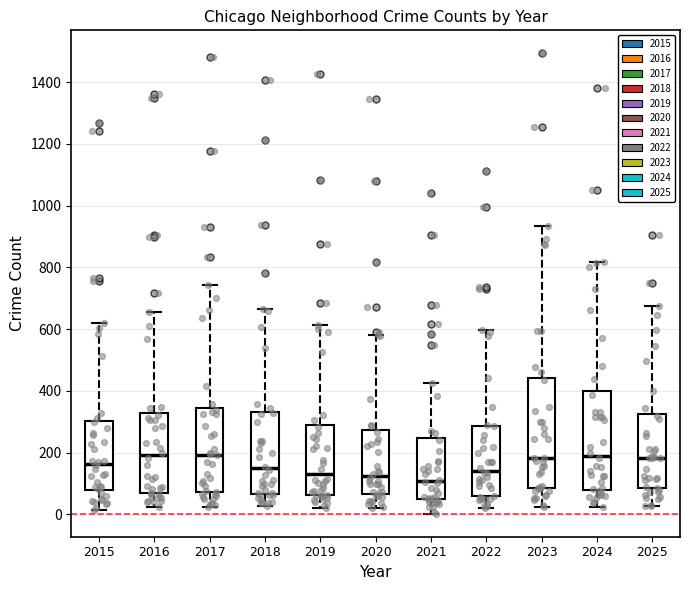

Which box is the tallest, from its lower edge to its upper edge?

2023